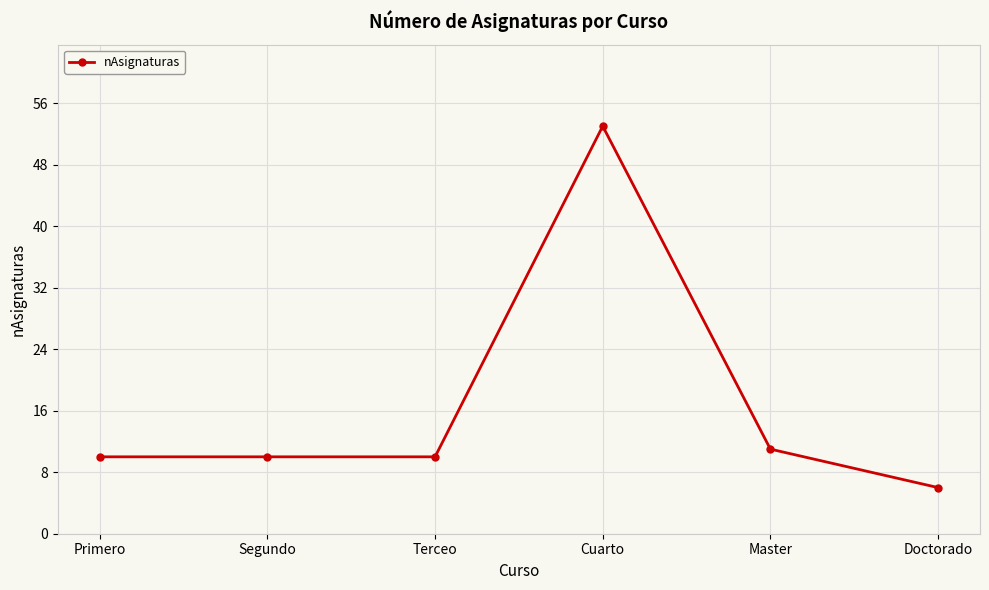

At which category does the chart reach its minimum across all series?

Doctorado